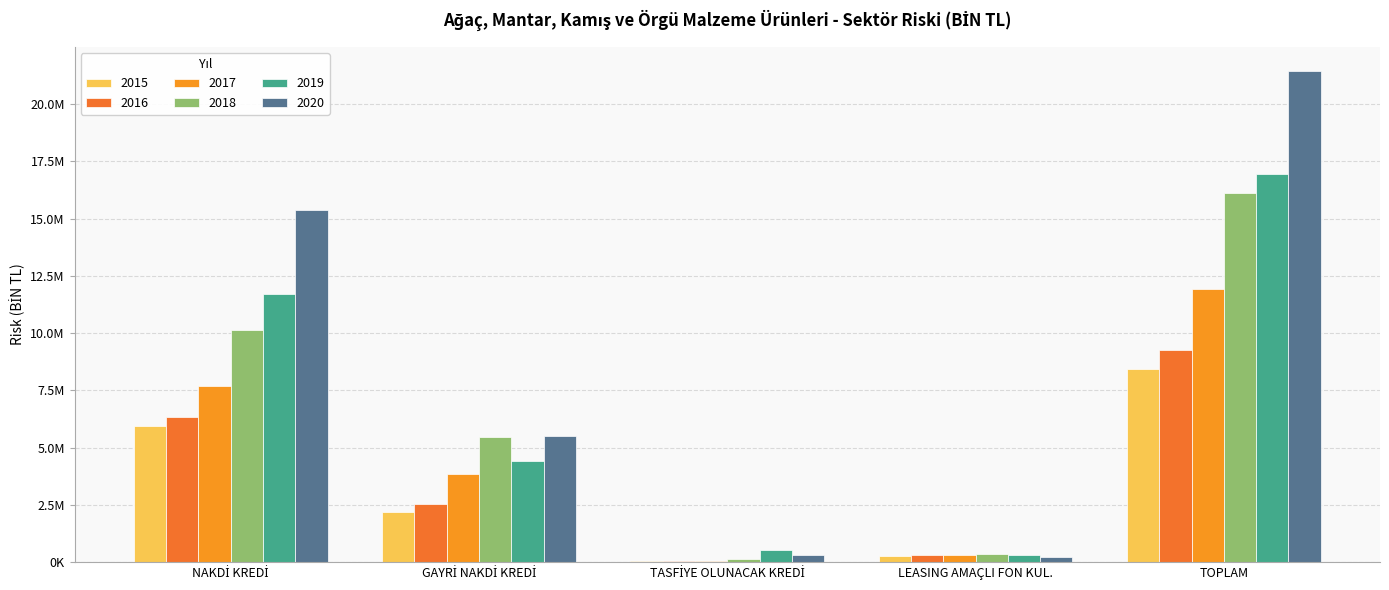

Are the bars grouped side by side (vs. stacked)?

Yes